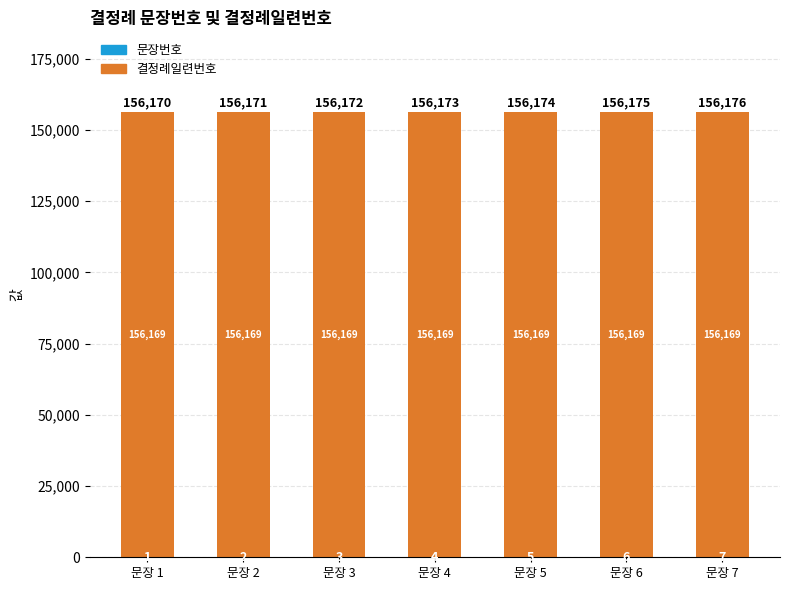

Count the number of categories in the chart.

7